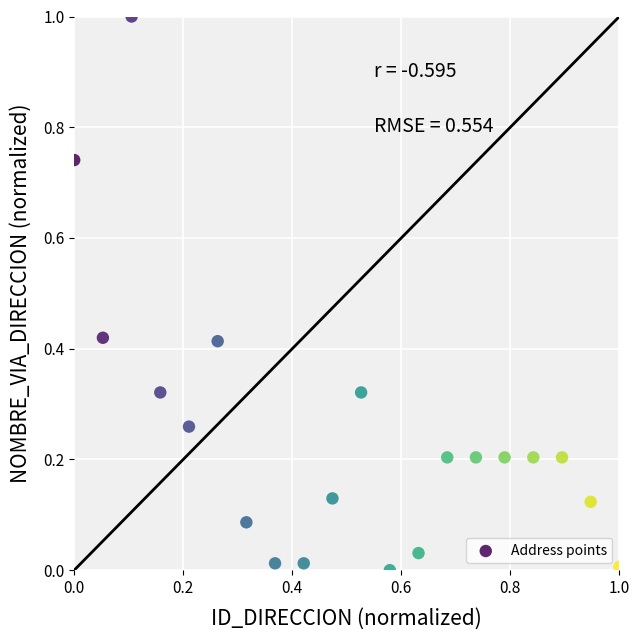

What is the range of Y values (max minus min)?

1.0